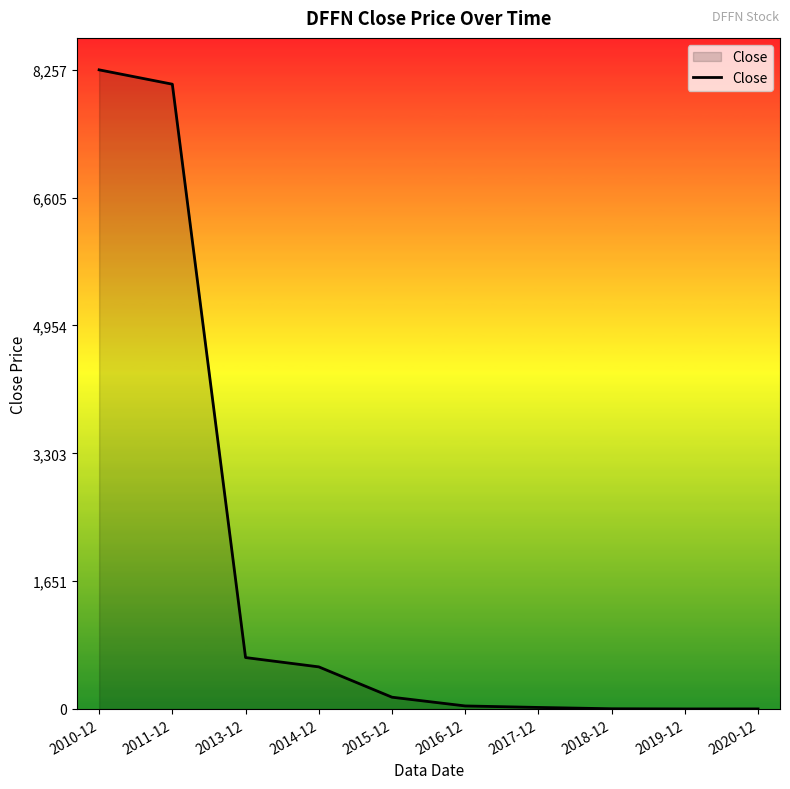

What is the difference between the maximum and minimum values?

8256.4